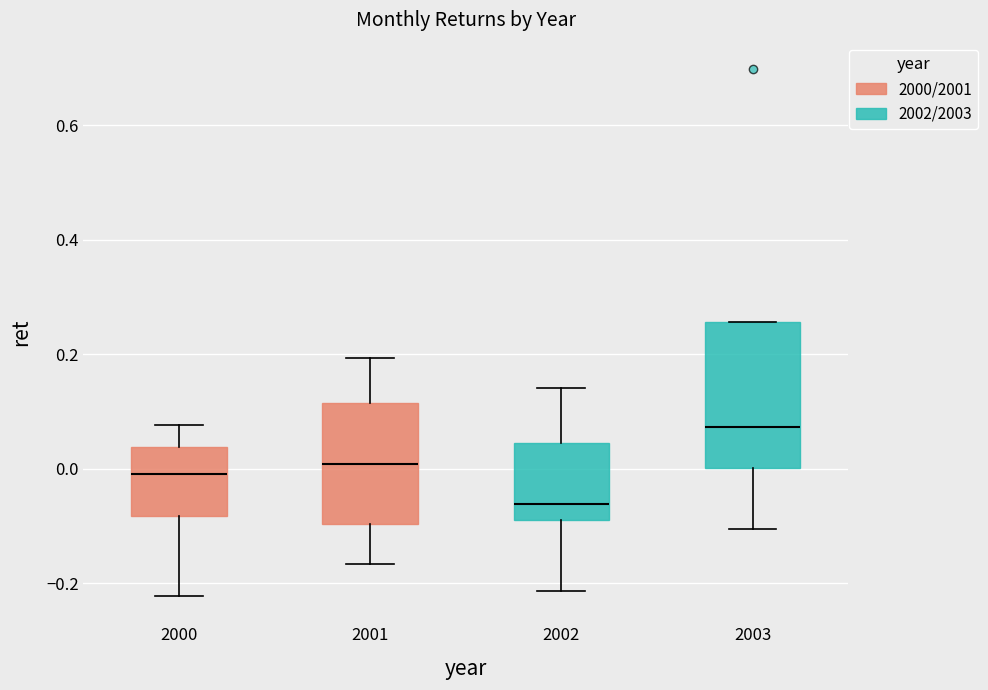

Which box's median line is the highest?

2003